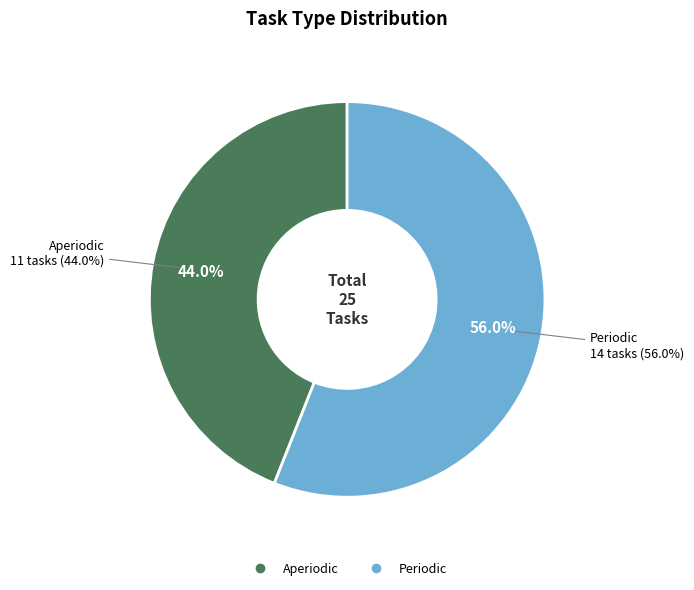

What is the majority slice?

Periodic